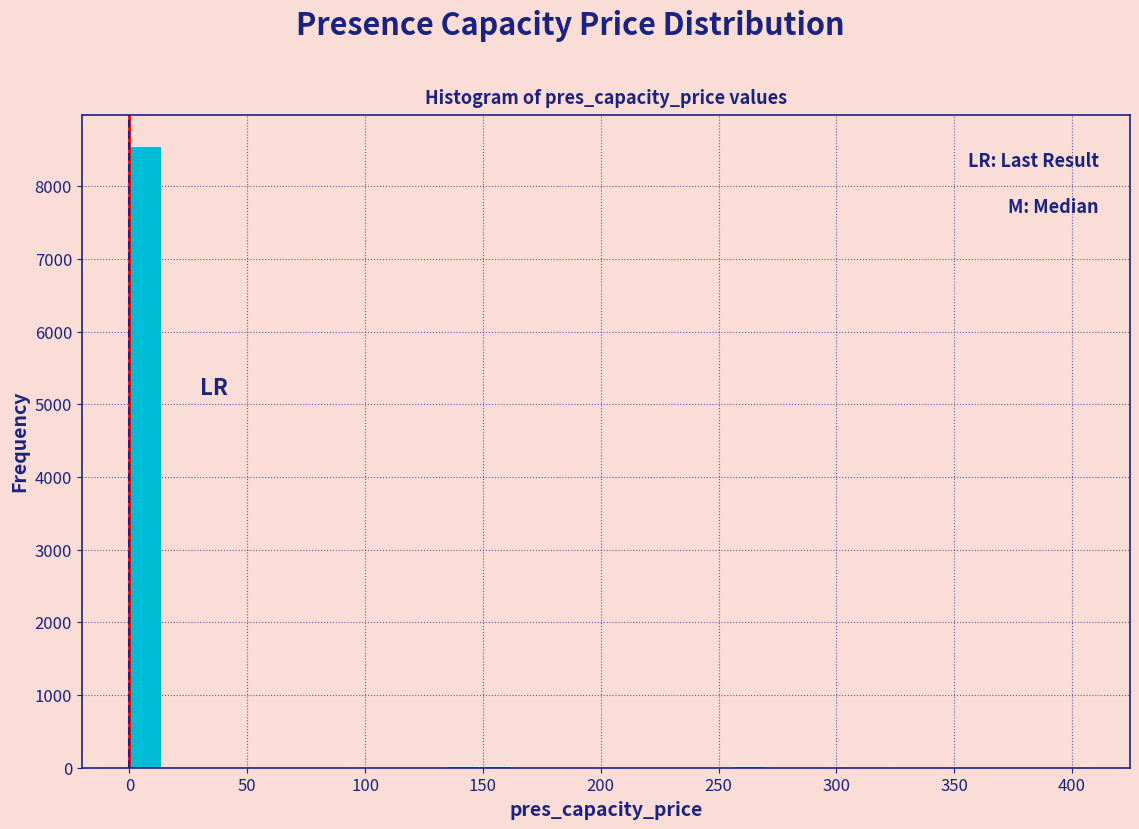

Read against the x-axis, roughly where is the centre of the tallest bar?

5